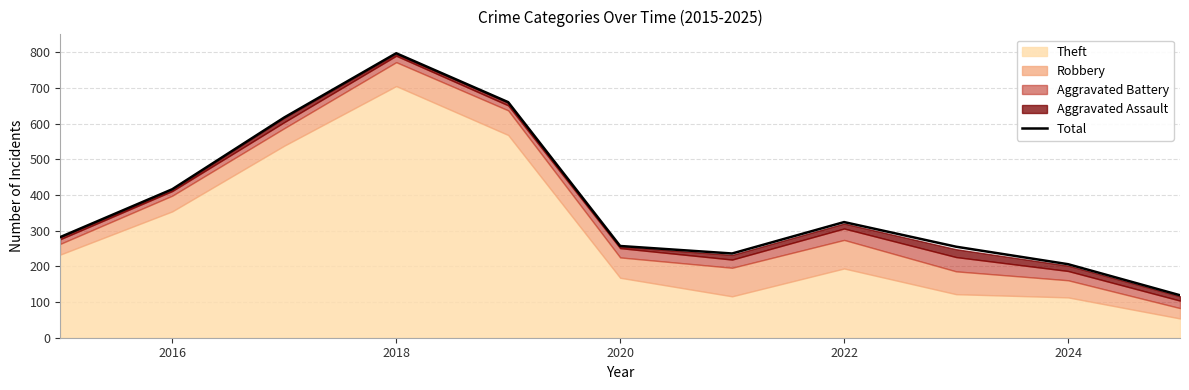

What is the minimum value for Total?

119